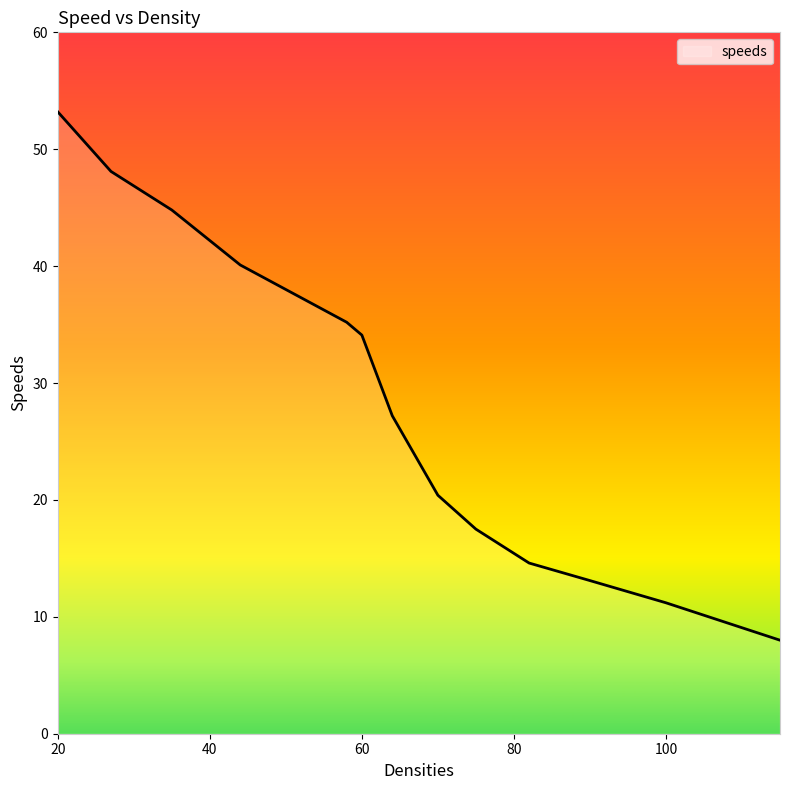

What is the smallest value displayed?

8.0